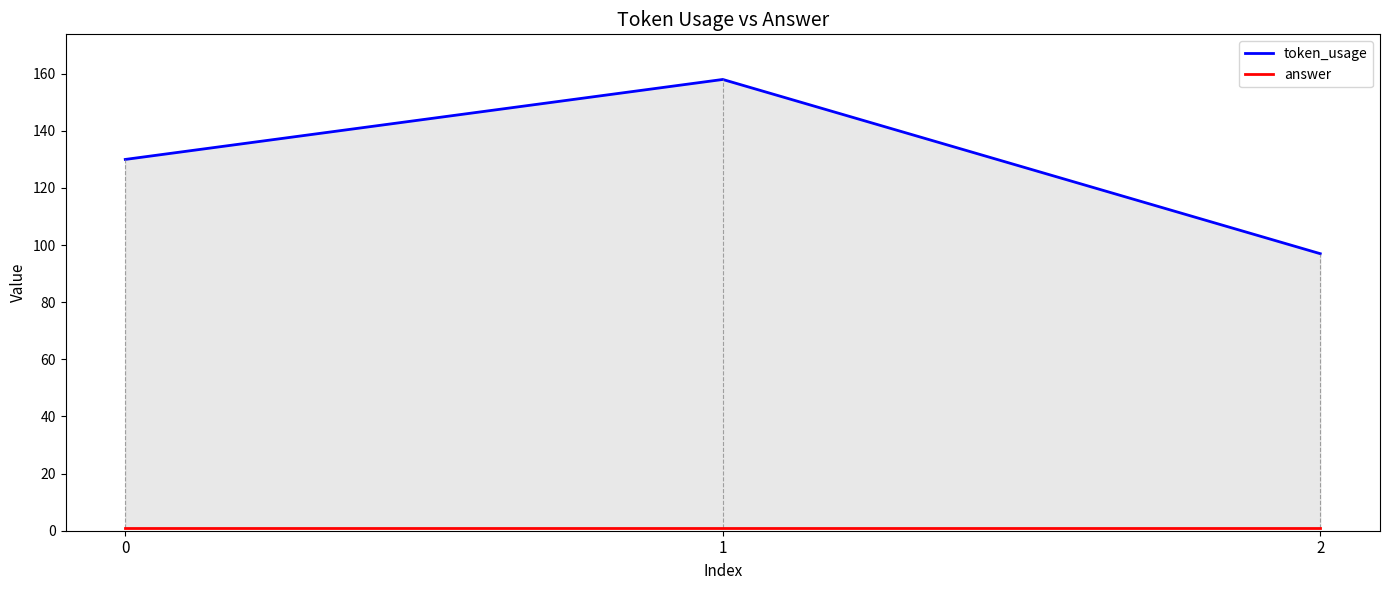

At which label does token_usage reach its minimum?

2